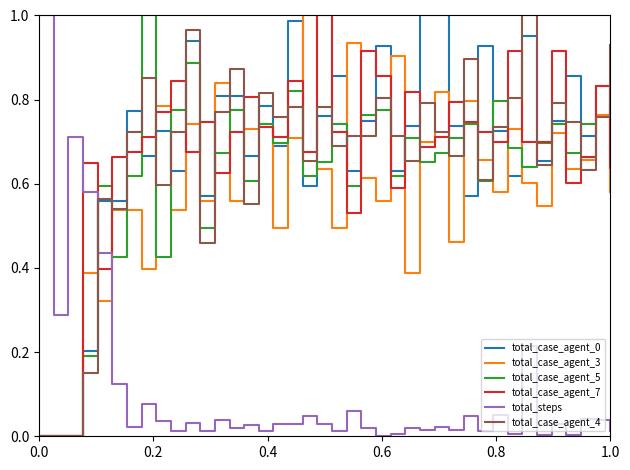

After their last crossing, which series has the higher values: total_steps or total_case_agent_4?

total_case_agent_4